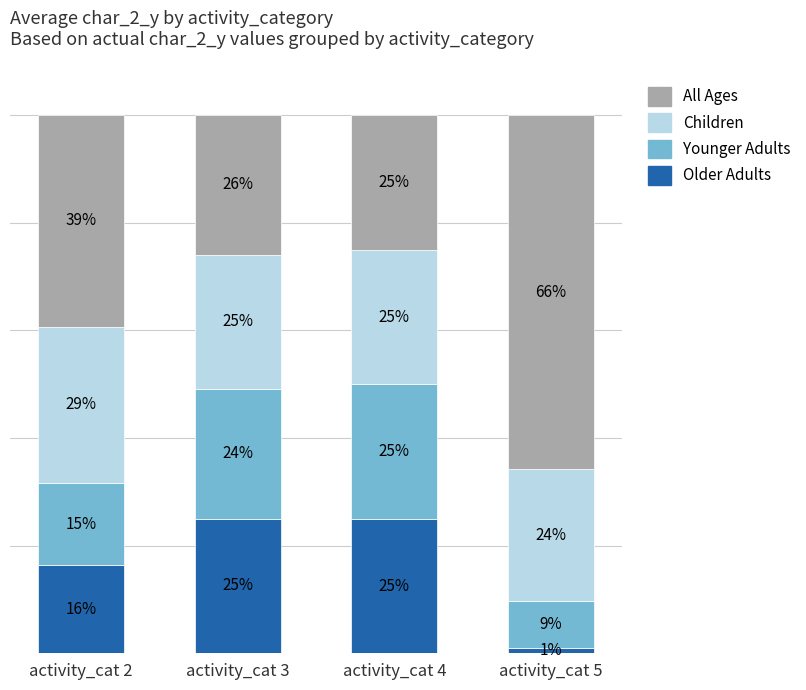

Where is Older Adults nearest to the value 13?

activity_cat 2